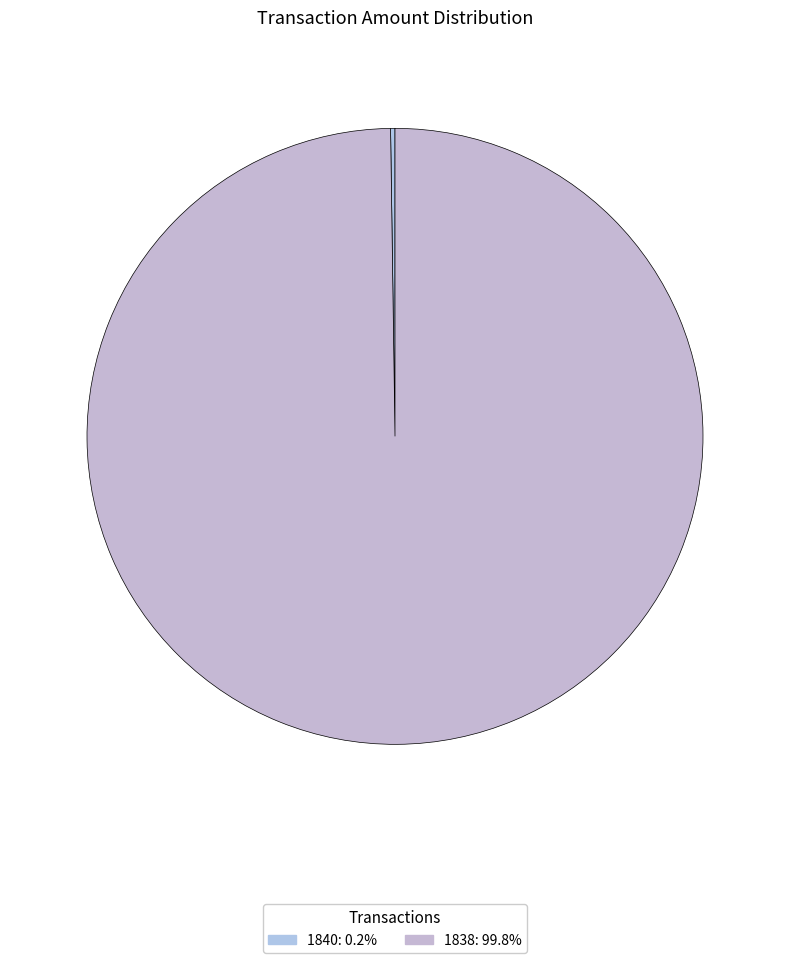

Does any single category account for the majority?

Yes